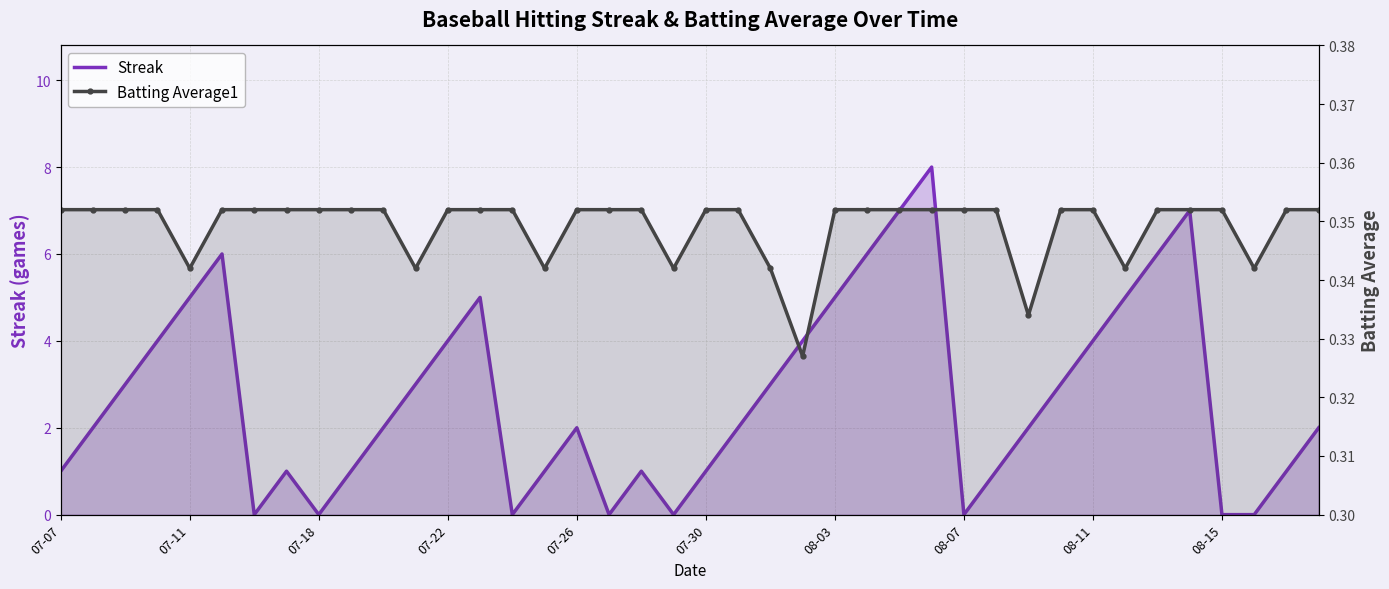

What is the difference between the Streak values at 20 and 10?

1.0